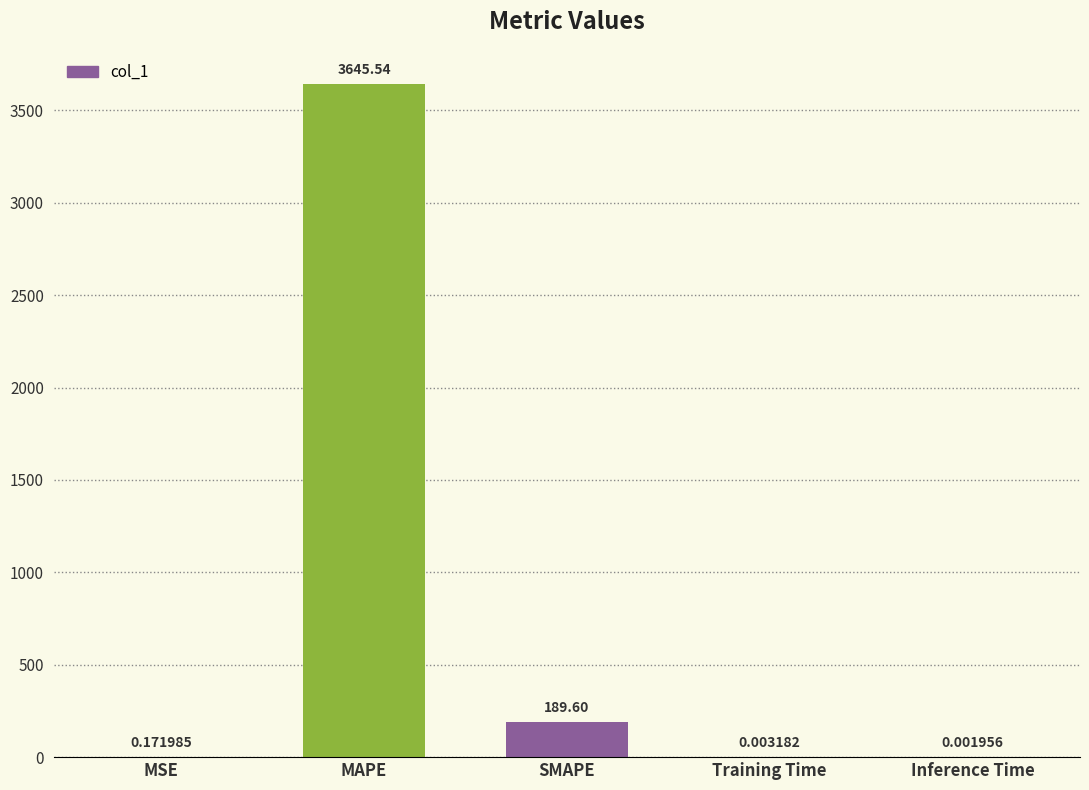

Where is the data nearest to the value 1822?

SMAPE